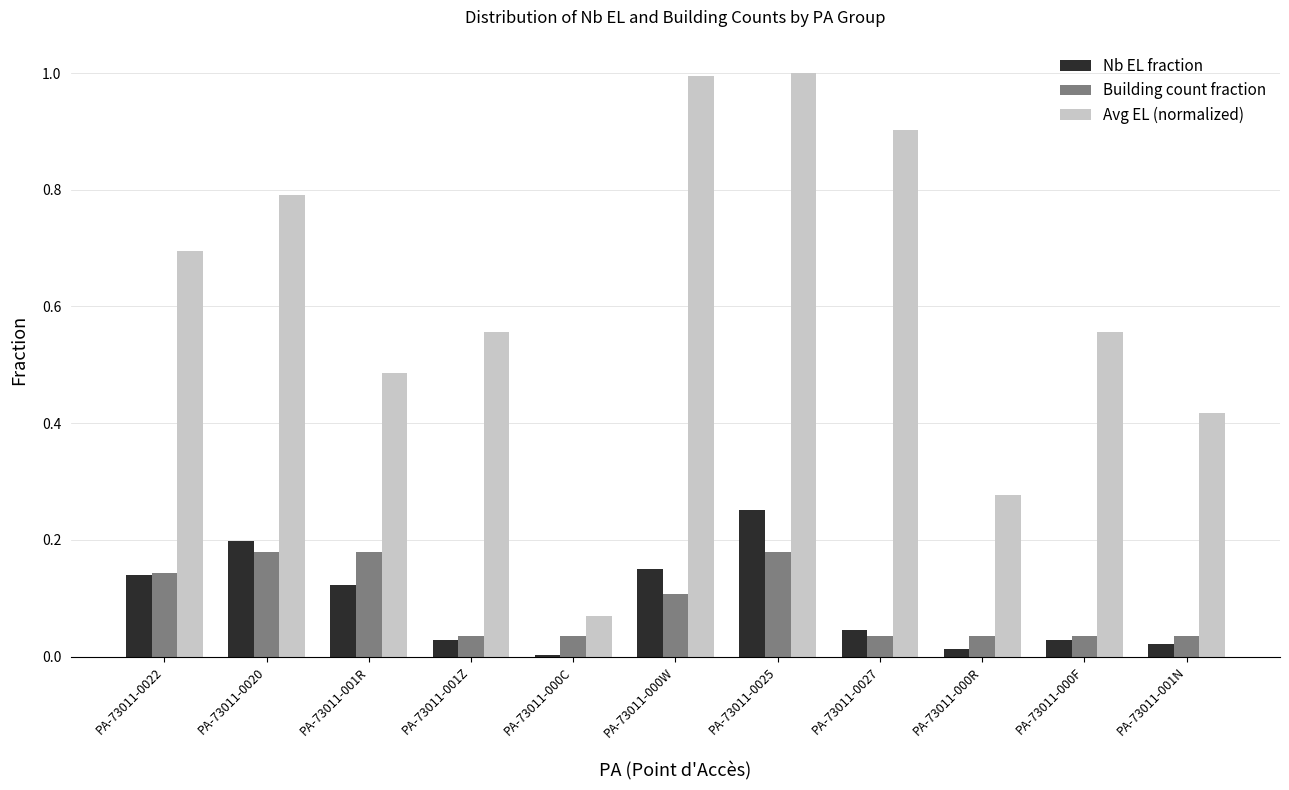

Rank the series at PA-73011-001N from lowest to highest value.

Nb EL fraction, Building count fraction, Avg EL (normalized)